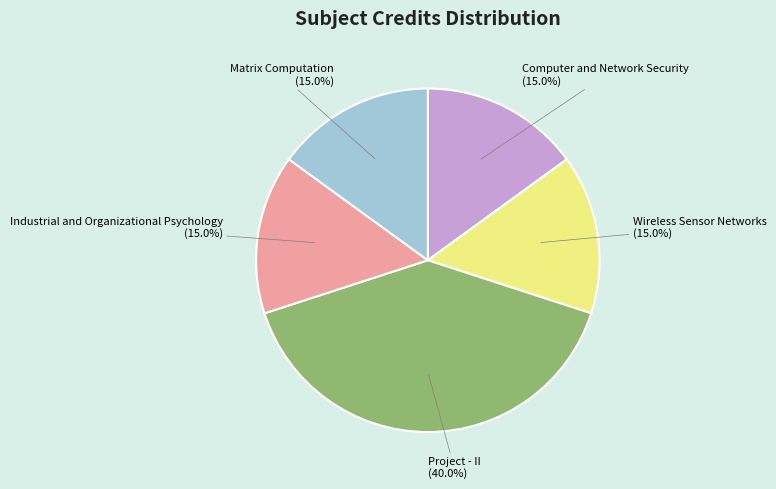

Is there a majority slice in this chart?

No